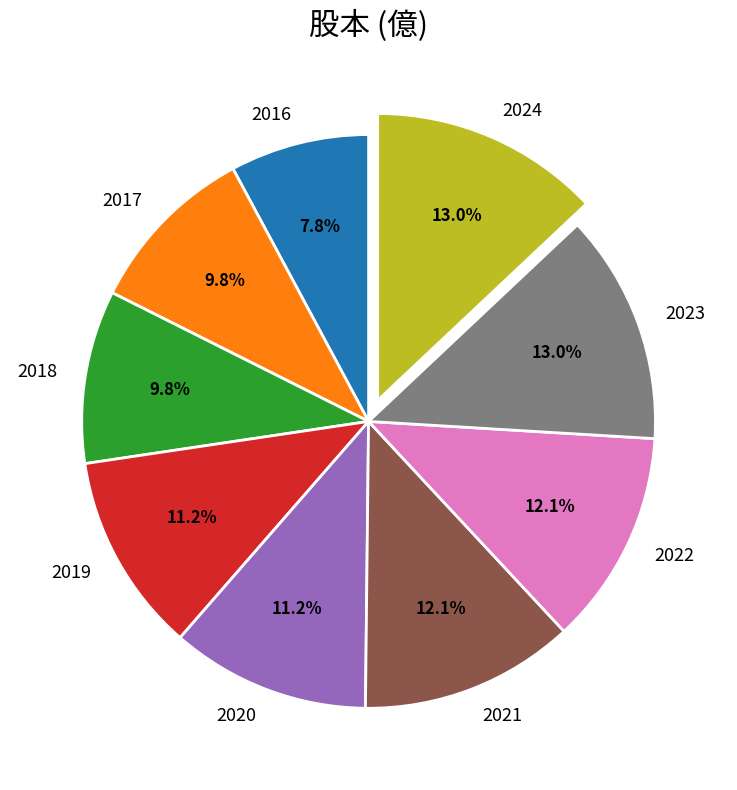

True or false: 2017 accounts for 10% of the total.

True